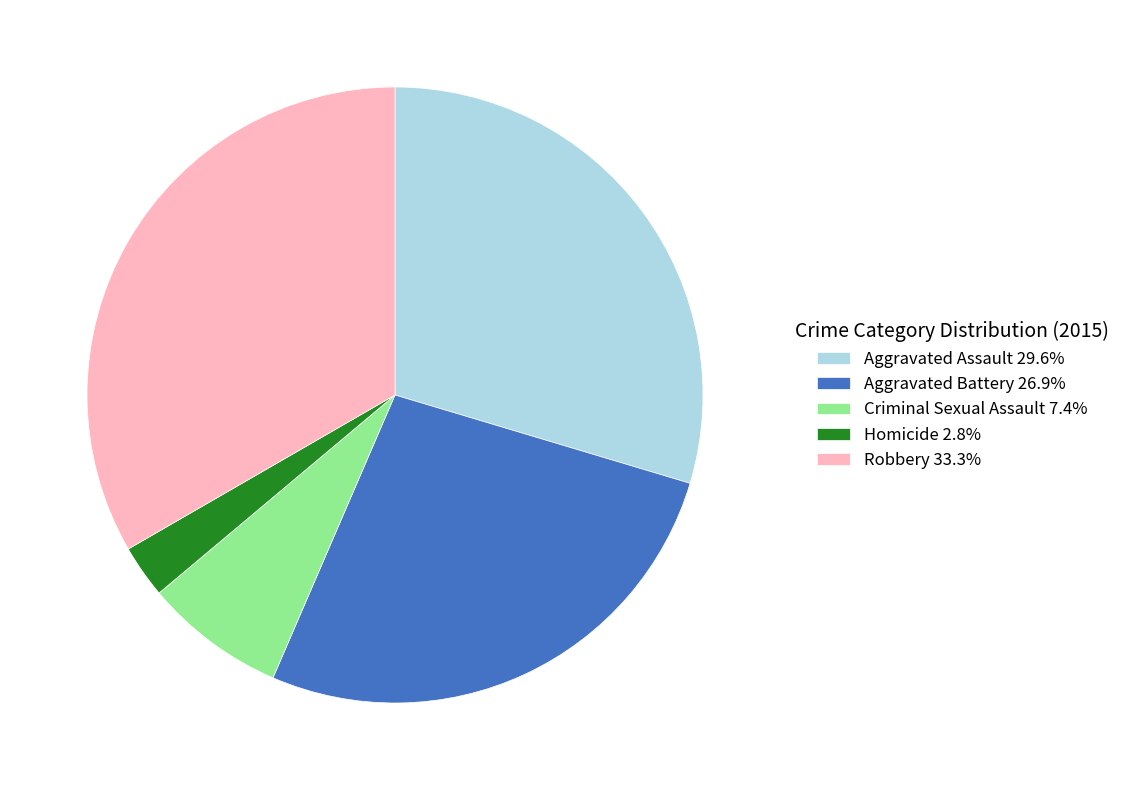

What is the ratio of the value at Aggravated Battery 26.9% to the value at Criminal Sexual Assault 7.4%?

3.6